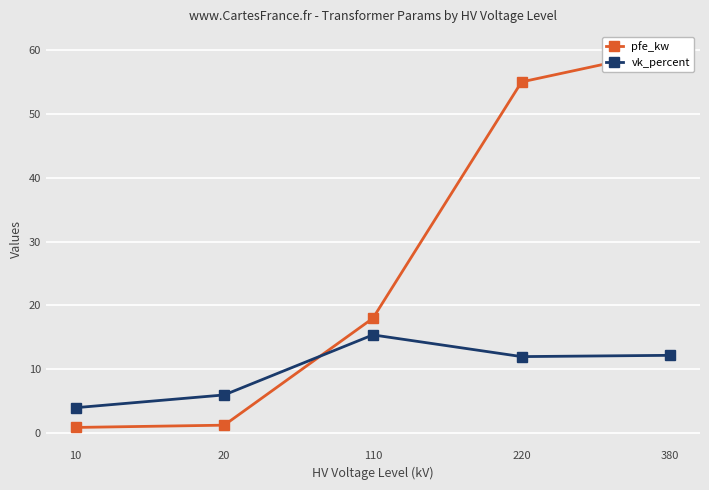

Is it true that vk_percent equals 9.7 at 110?

False